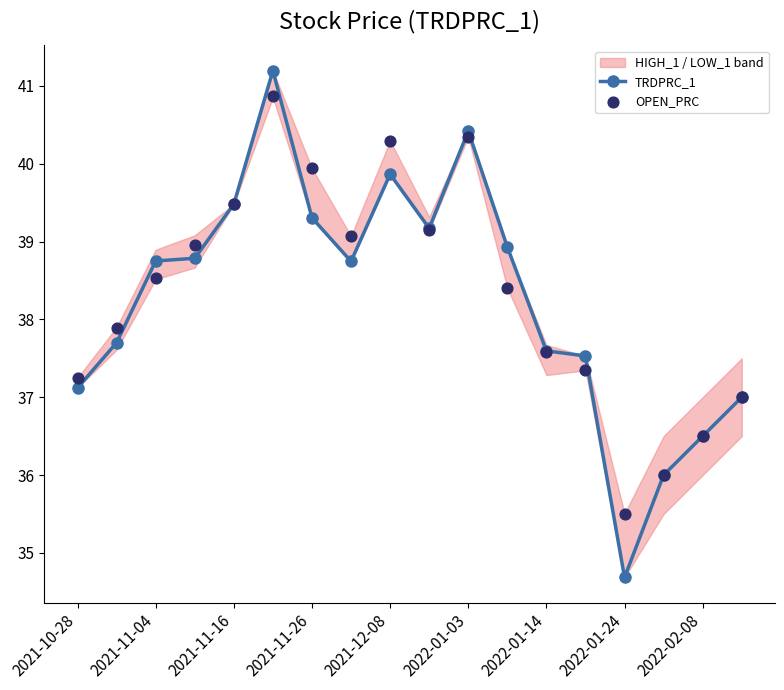

Which category has the lowest value in the TRDPRC_1 series?

2022-01-24